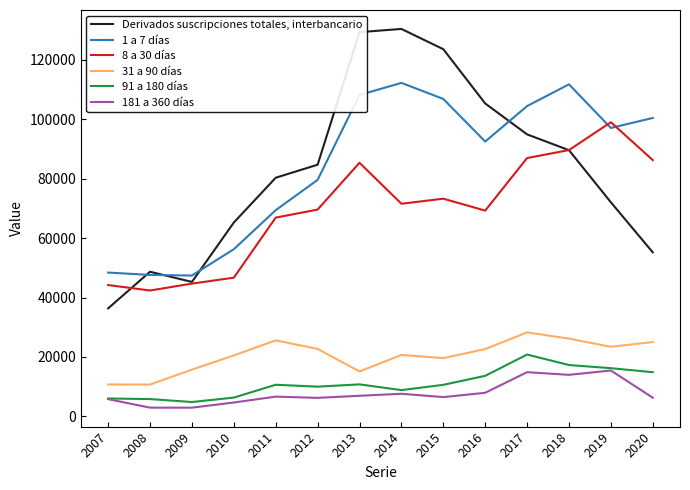

True or false: Derivados suscripciones totales, interbancario and 91 a 180 días intersect in this chart.

False